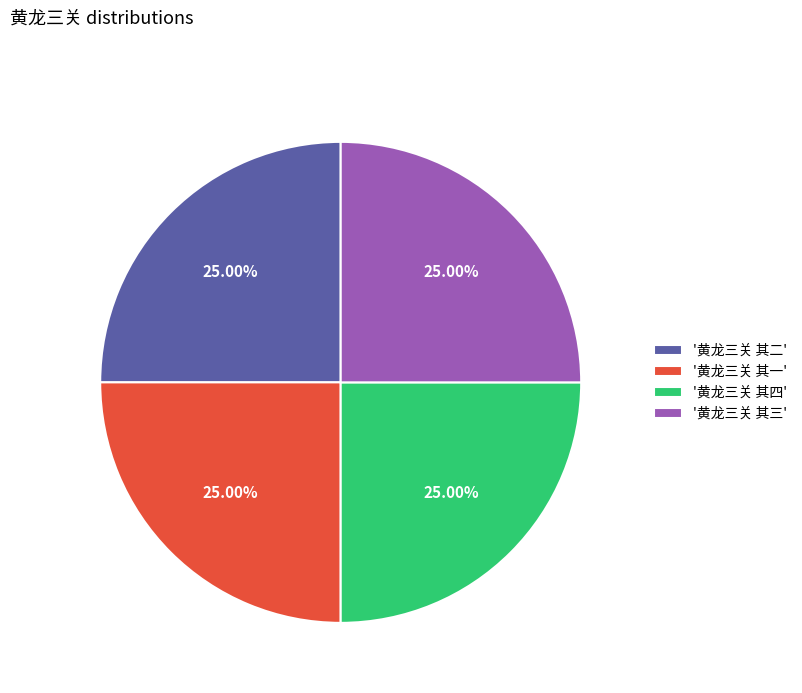

Is '黄龙三关 其三' the majority of the pie?

No